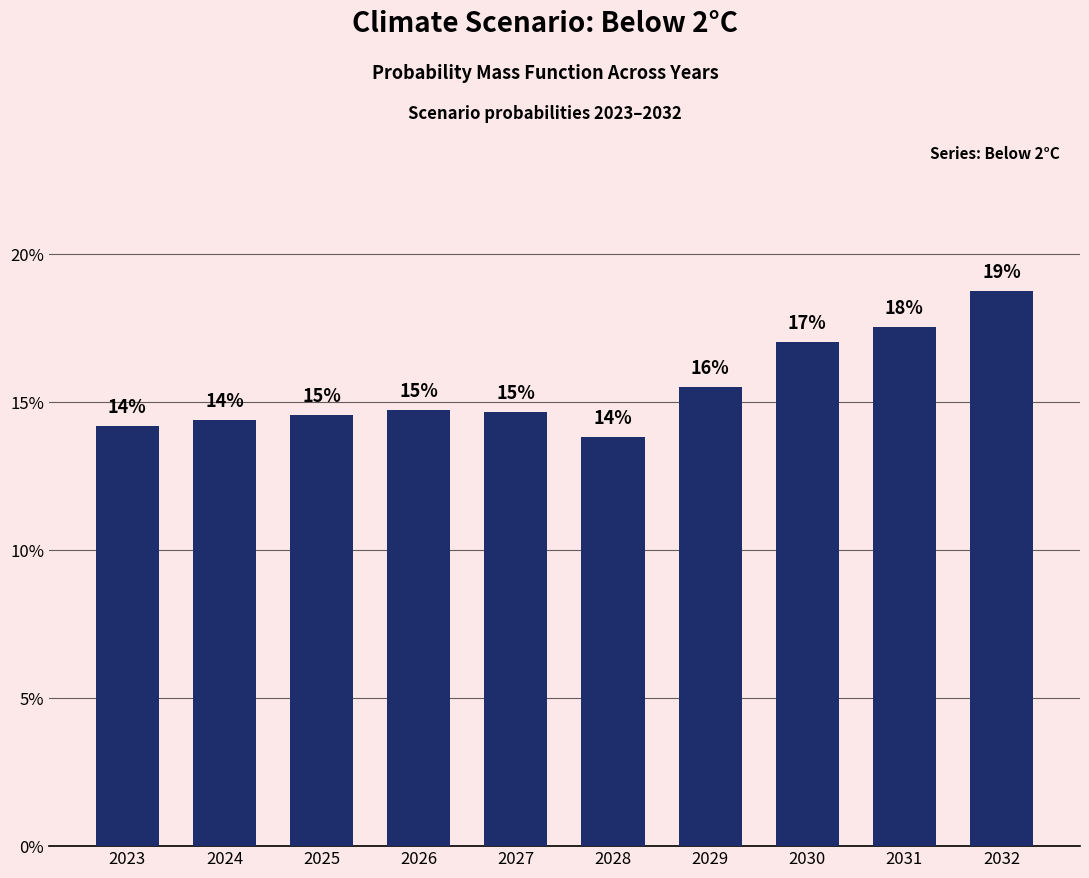

Rank the categories by value from highest to lowest.

2032, 2031, 2030, 2029, 2026, 2027, 2025, 2024, 2023, 2028